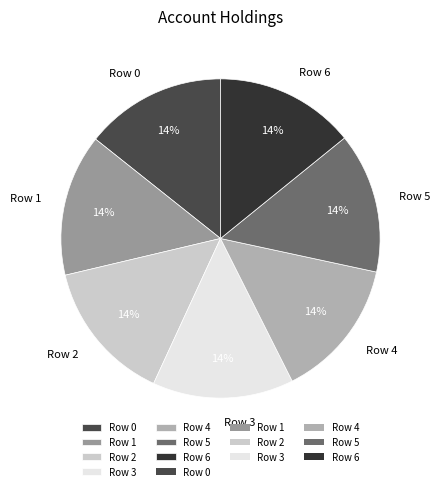

To the nearest percent, what is the average slice percentage?

14%